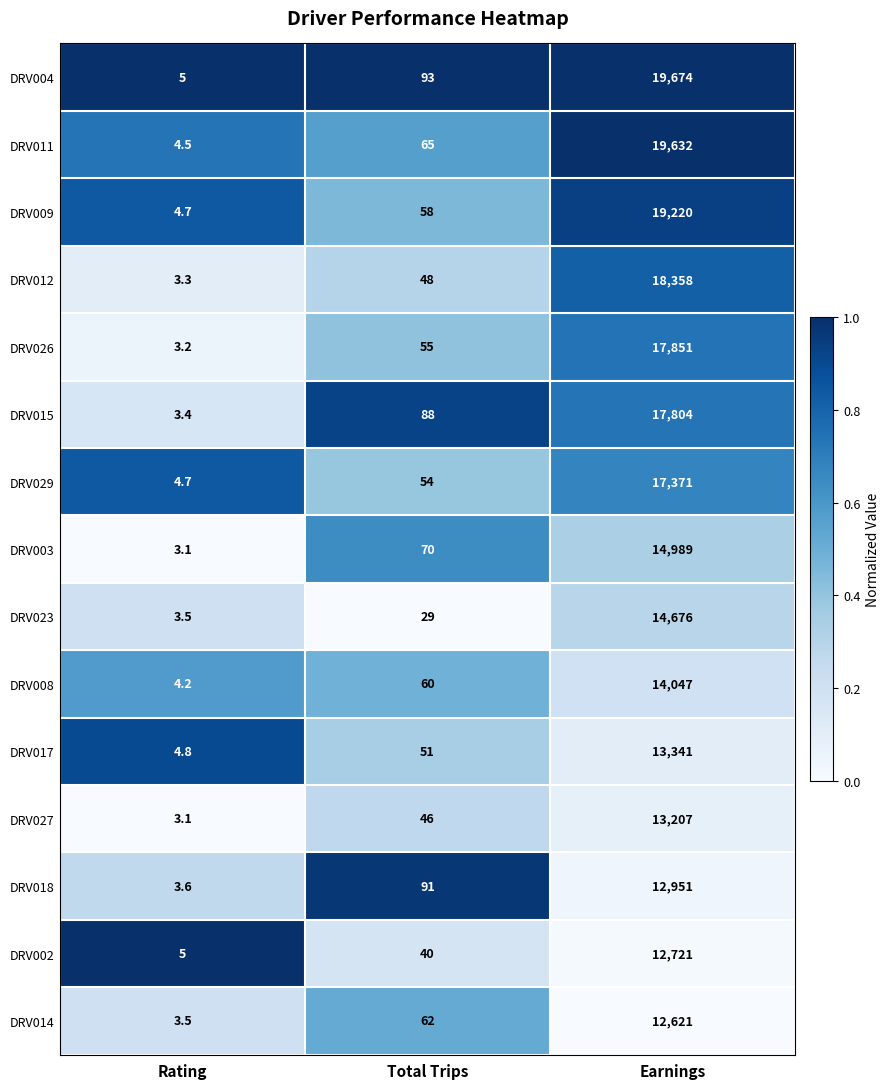

Which series has the widest spread of values?

DRV004